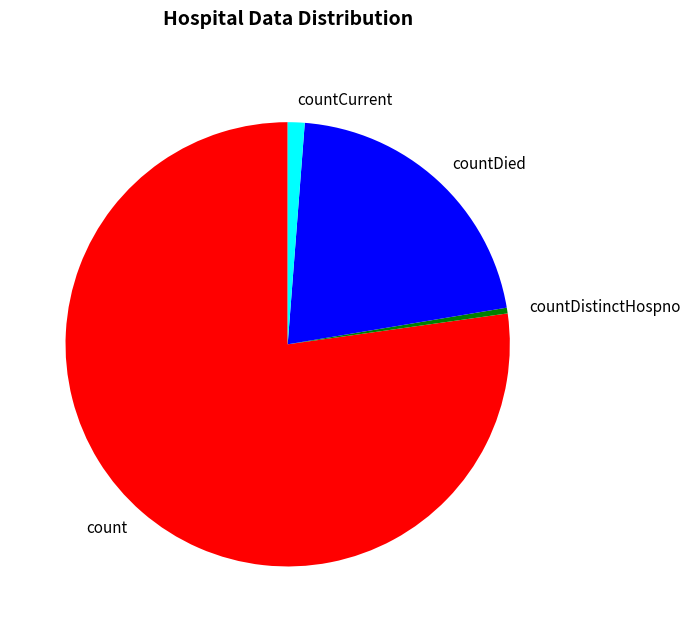

Rank the categories by value from highest to lowest.

count, countDied, countCurrent, countDistinctHospno